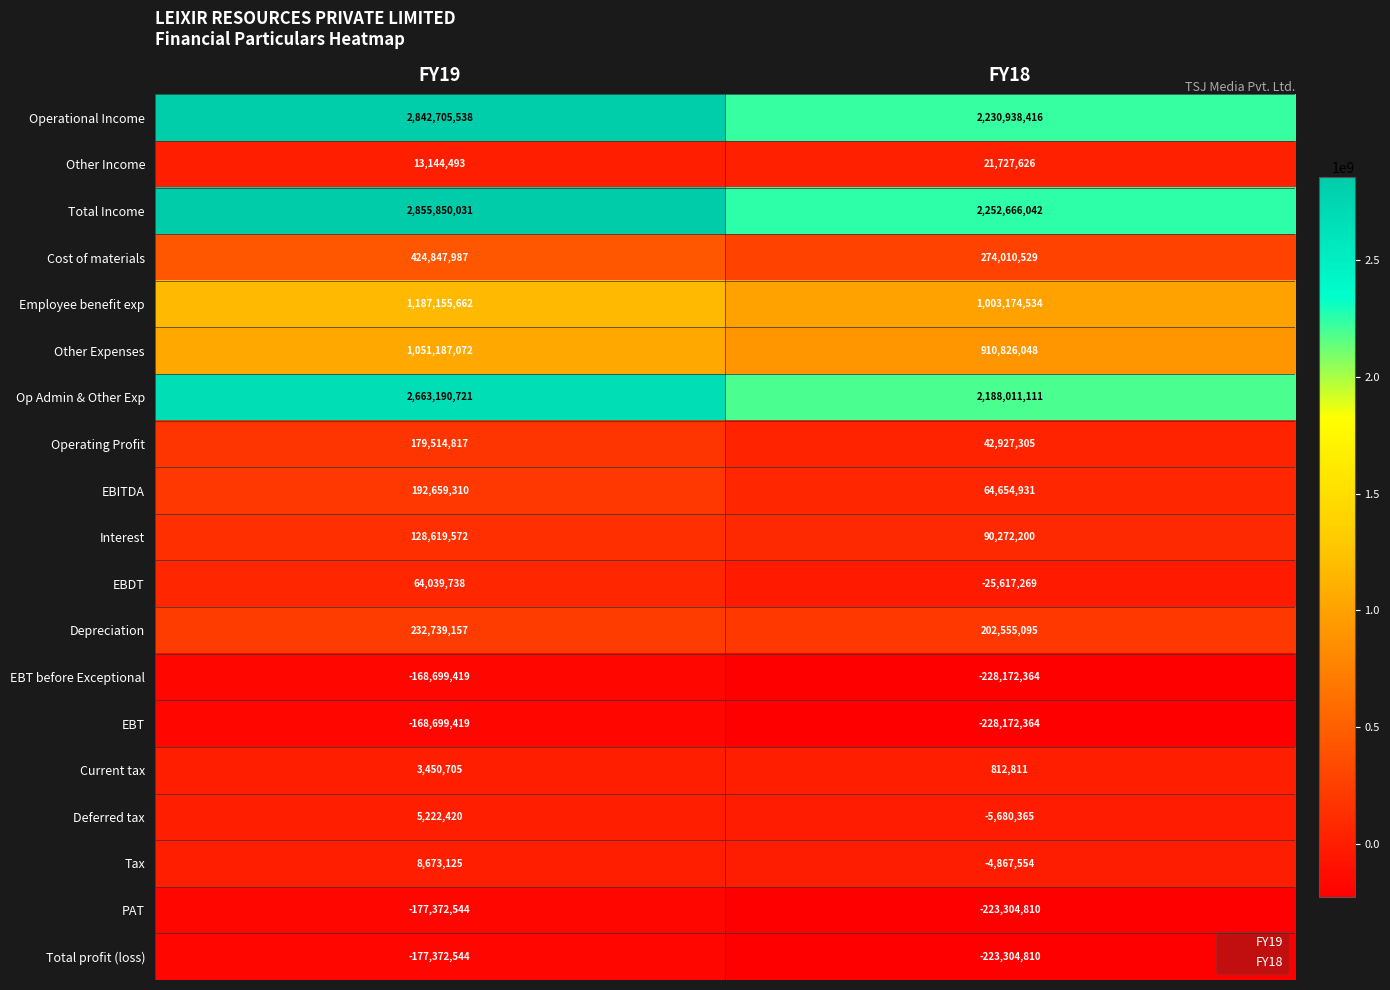

List the labels in order of Op Admin & Other Exp value, largest first.

FY19, FY18